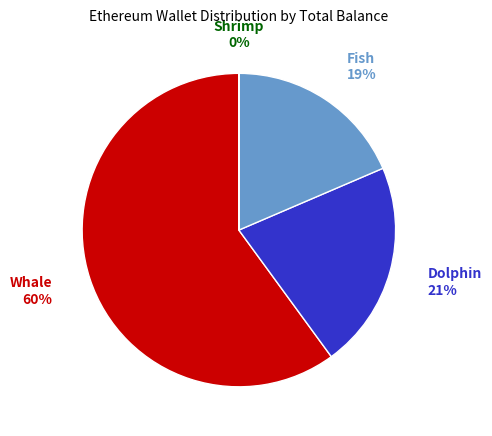

Is it true that Whale is 51% of the pie?

False